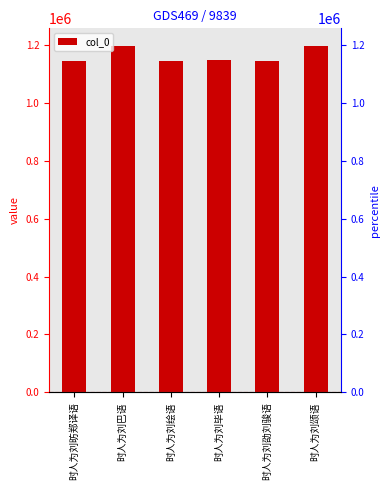

What is the label of the 6th bar from the left?

时人为刘颂语